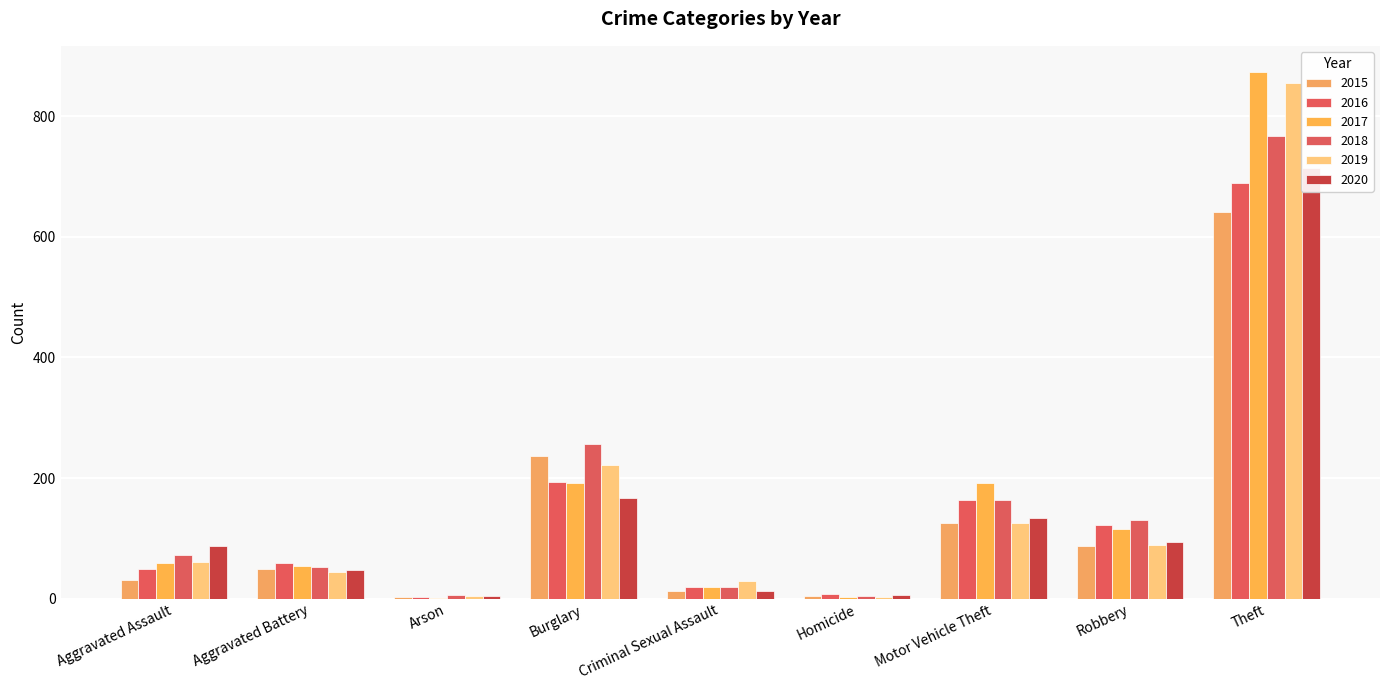

What is the minimum value shown in the chart?

1